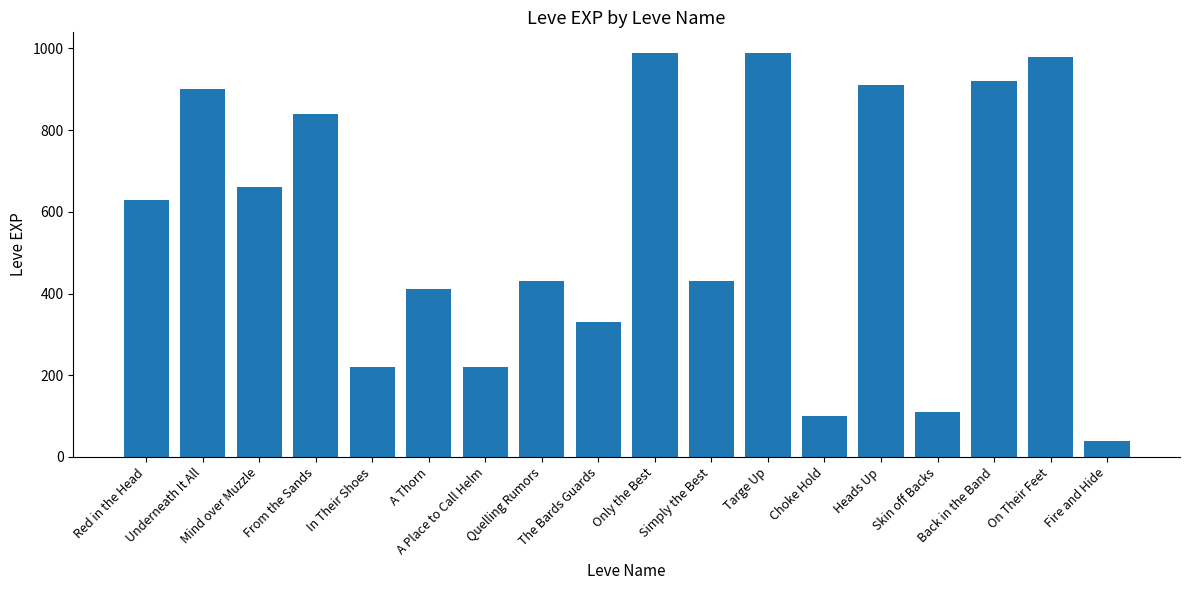

What is the label of the 4th bar from the left?

From the Sands